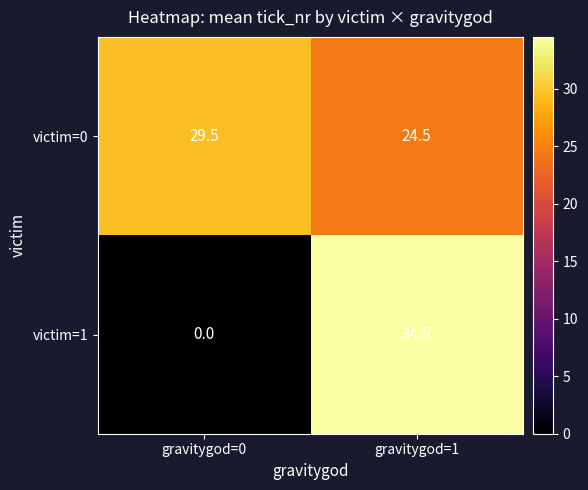

What is the approximate value of victim=0 at gravitygod=1?

24.5